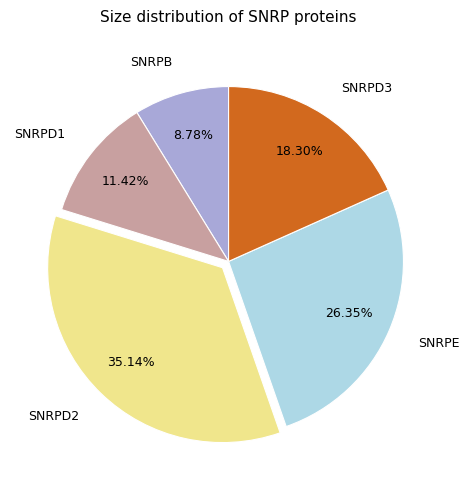

What is the ratio of the value at SNRPD1 to the value at SNRPB?

1.3